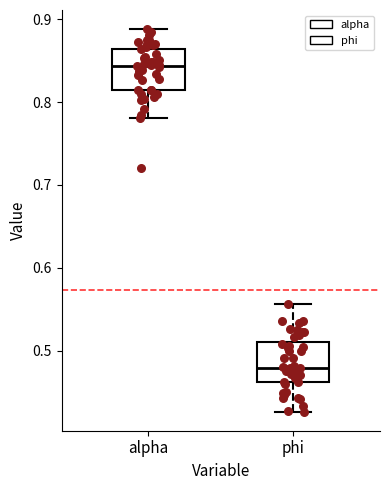

Reading left to right, transcribe this box plot: for each box, give where its median line is, the range the box spans, and where its two whiskers end, as read against the y-axis. The values are not printed on the chart, so give them approximately, as read against the axis.

alpha: median 0.84, box 0.81 to 0.86, whiskers 0.78 to 0.89
phi: median 0.48, box 0.46 to 0.51, whiskers 0.43 to 0.56